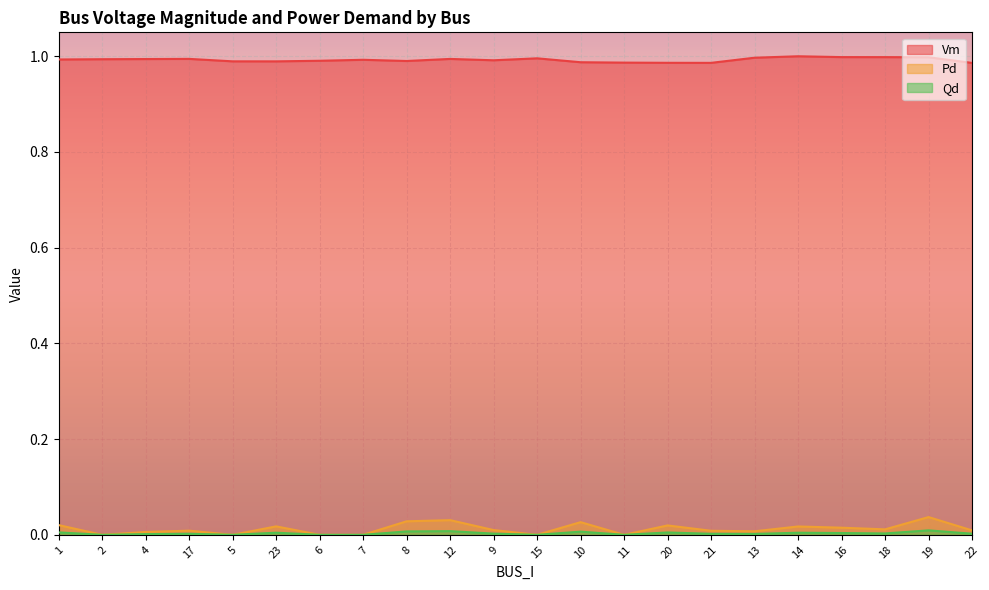

Reading right to left, list all the values displayed in this chart.

Vm: 22=1.0	19=1.0	18=1.0	16=1.0	14=1.0	13=1.0	21=1.0	20=1.0	11=1.0	10=1.0	15=1.0	9=1.0	12=1.0	8=1.0	7=1.0	6=1.0	23=1.0	5=1.0	17=1.0	4=1.0	2=1.0	1=1.0
Pd: 22=0.0	19=0.0	18=0.0	16=0.0	14=0.0	13=0.0	21=0.0	20=0.0	11=0.0	10=0.0	15=0.0	9=0.0	12=0.0	8=0.0	7=0.0	6=0.0	23=0.0	5=0.0	17=0.0	4=0.0	2=0.0	1=0.0
Qd: 22=0.0	19=0.0	18=0.0	16=0.0	14=0.0	13=0.0	21=0.0	20=0.0	11=0.0	10=0.0	15=0.0	9=0.0	12=0.0	8=0.0	7=0.0	6=0.0	23=0.0	5=0.0	17=0.0	4=0.0	2=0.0	1=0.0